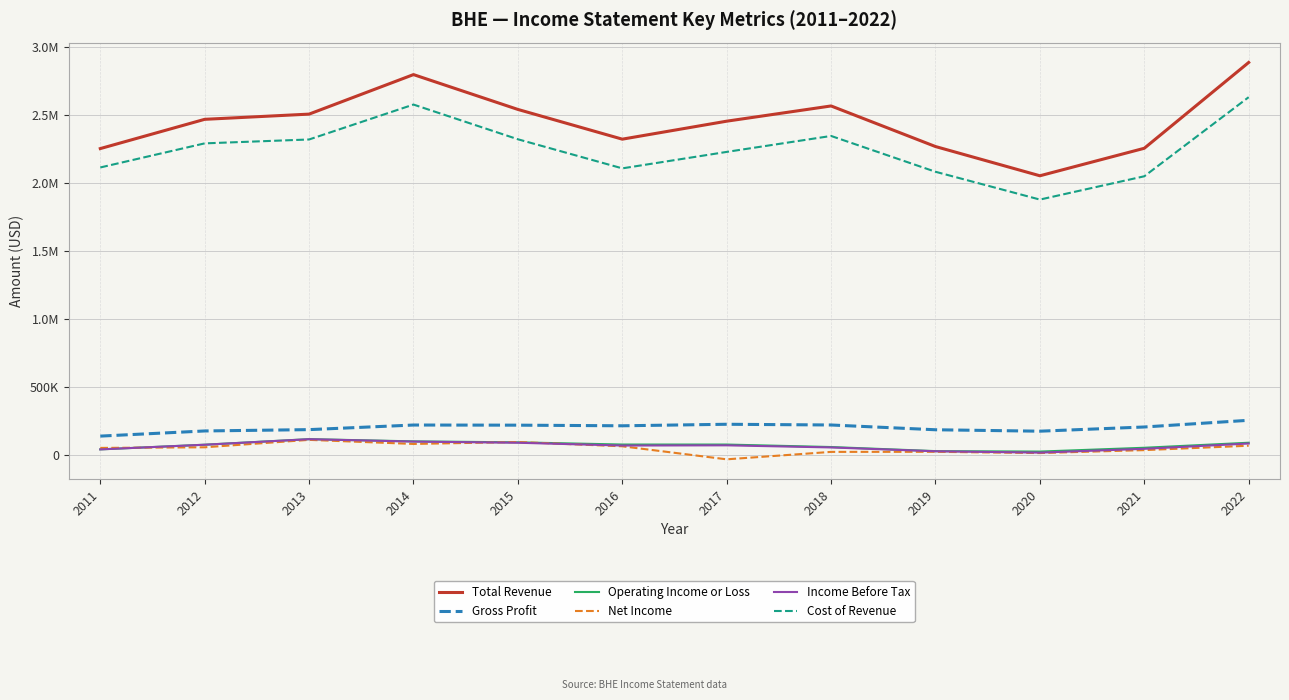

What are all the series names shown in the legend?

Total Revenue, Gross Profit, Operating Income or Loss, Net Income, Income Before Tax, Cost of Revenue